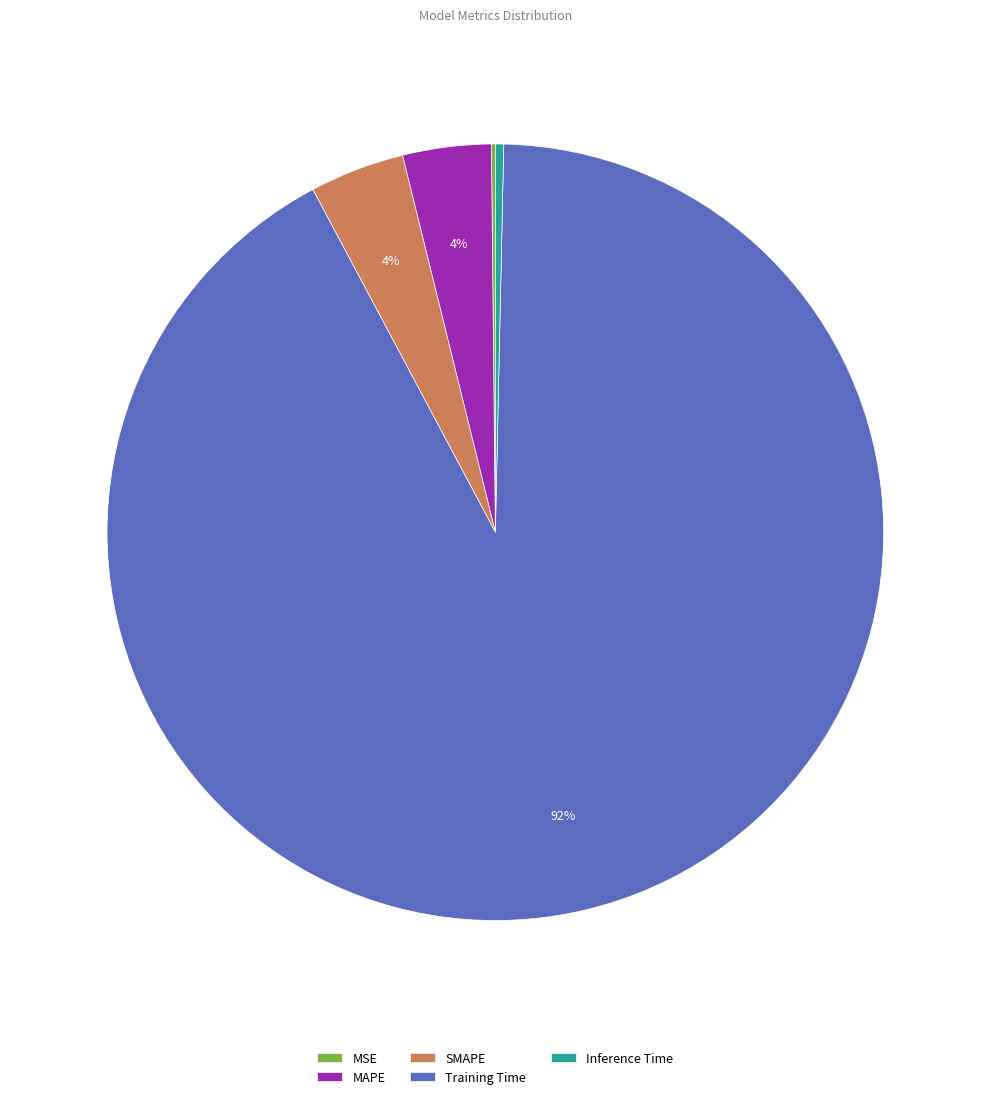

Which category accounts for the majority?

Training Time